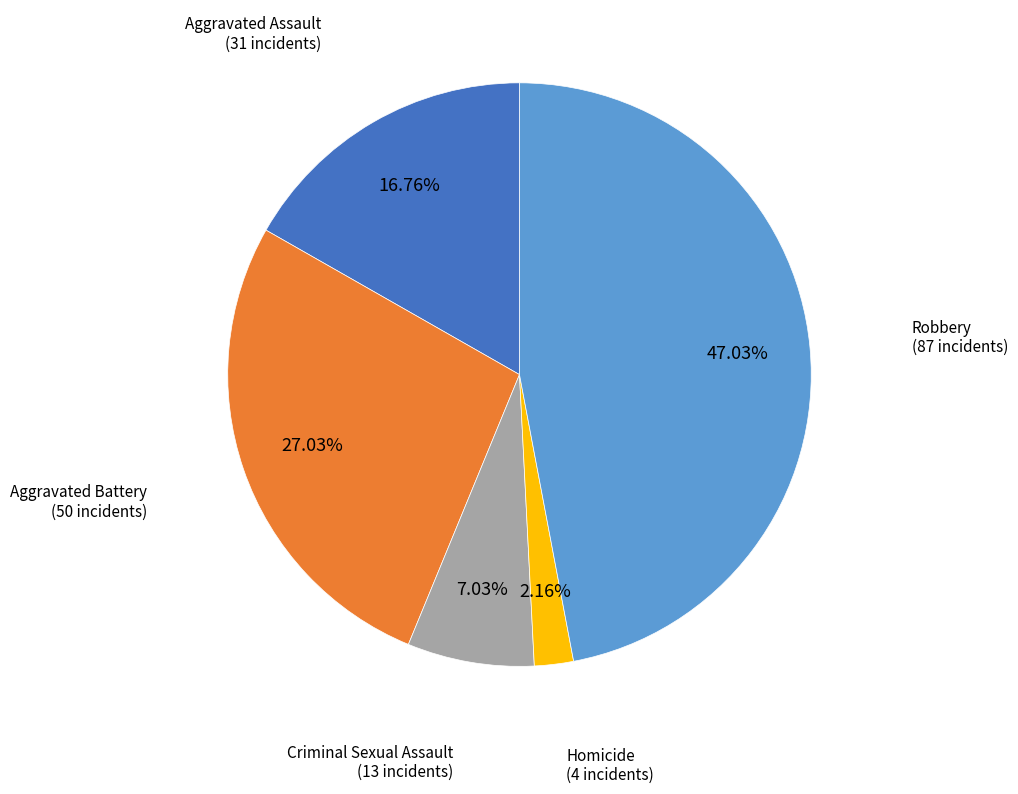

What is the ratio of the value at Aggravated Assault to the value at Criminal Sexual Assault?

2.4